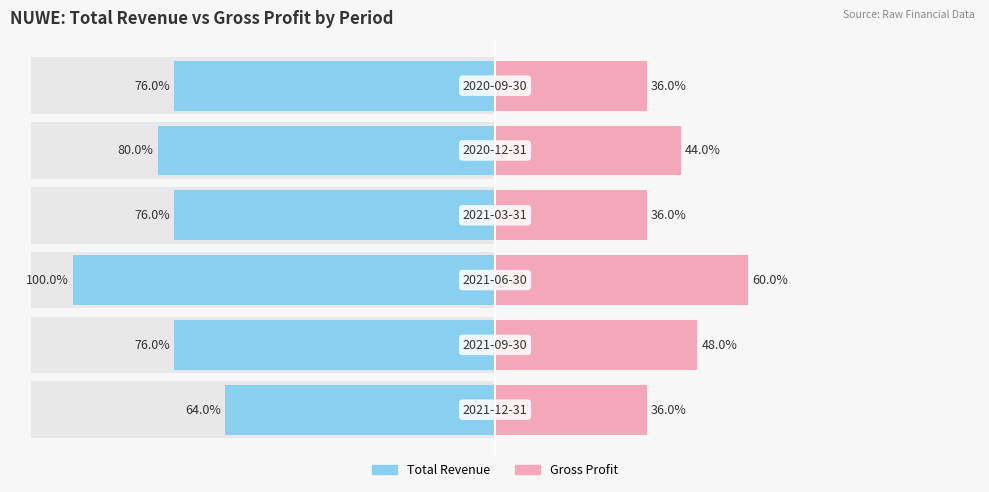

How many bars are there in total?

12